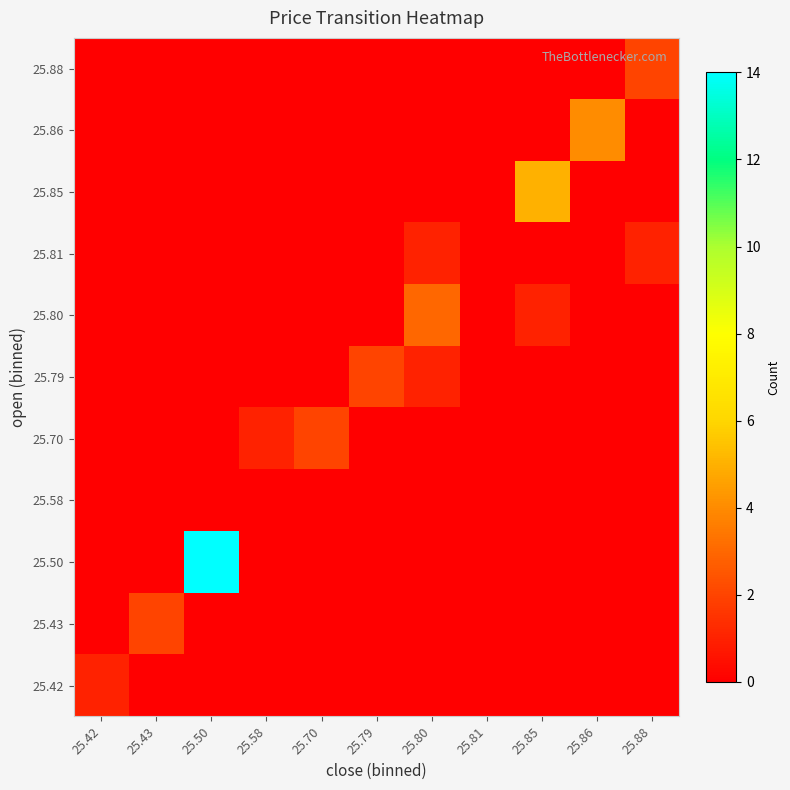

What is the difference between the highest and lowest values at 25.88?

2